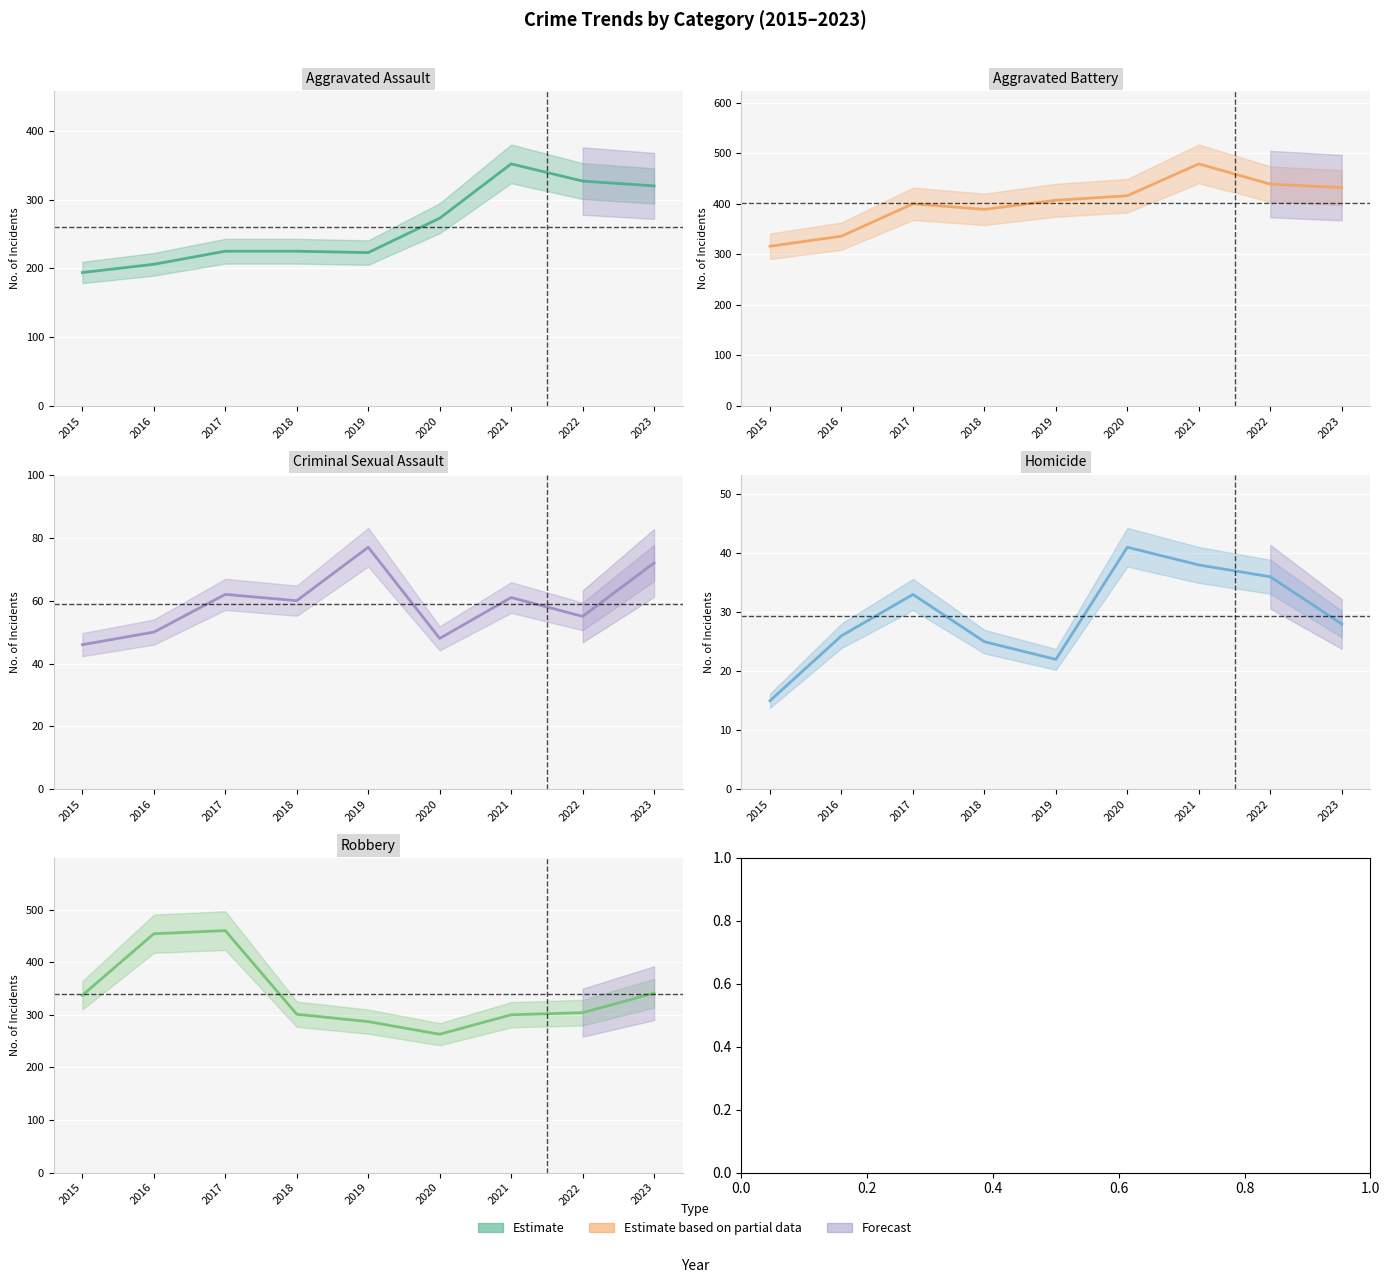

List the labels in order of Robbery value, smallest first.

2020, 2019, 2021, 2018, 2022, 2015, 2023, 2016, 2017